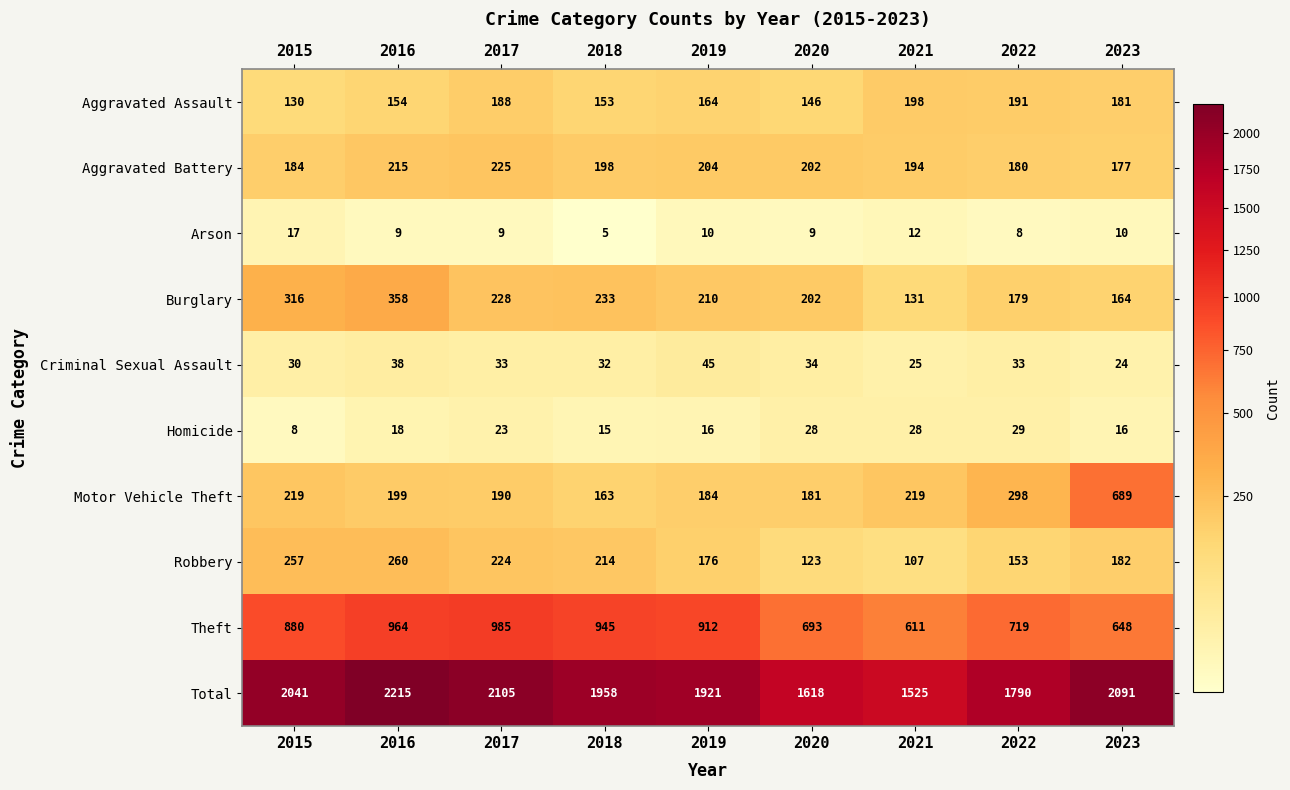

Which category has the highest value across all series?

2016